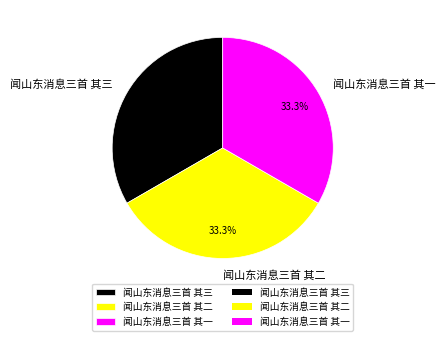

Is there a majority slice in this chart?

No